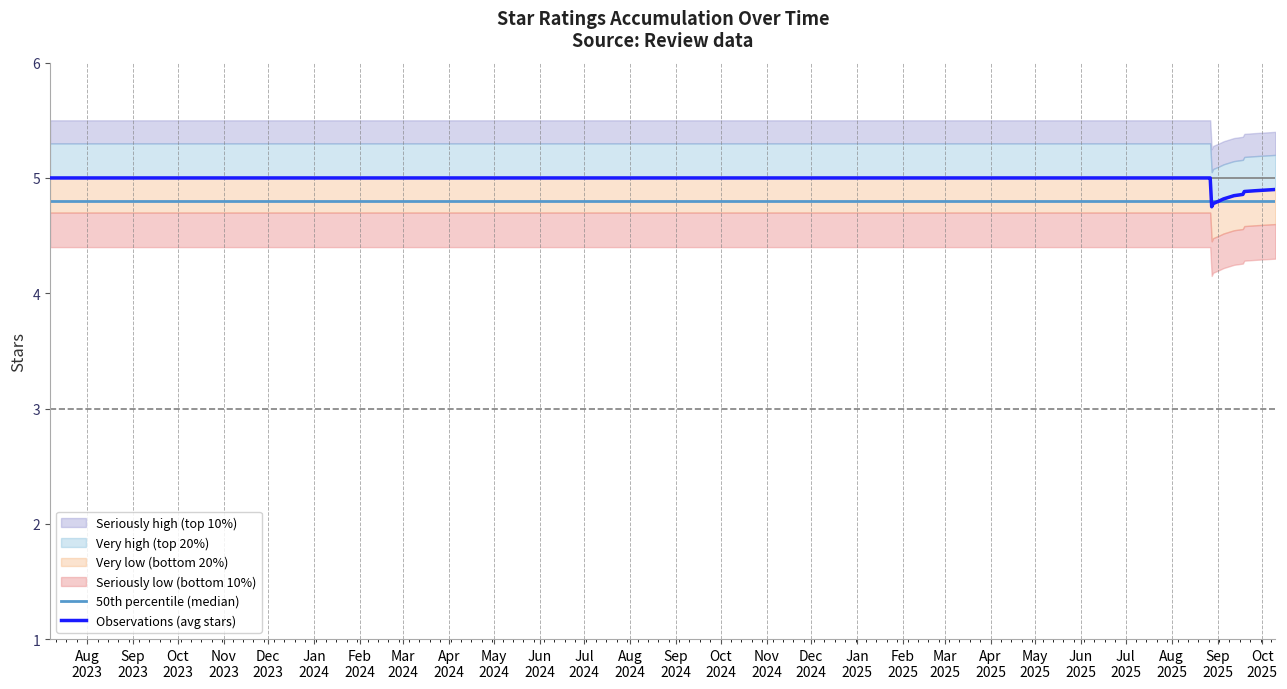

True or false: 50th percentile (median) has a value of 6.9 at Jul
2024.

False